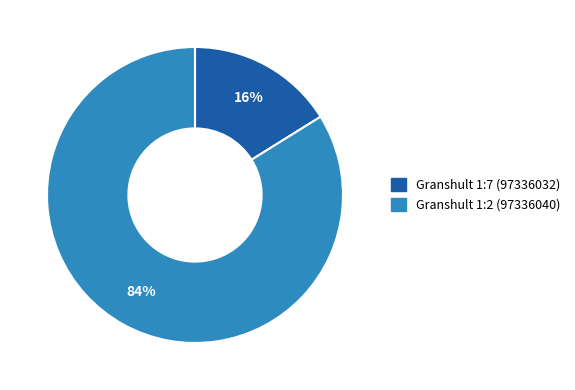

The Granshult 1:7 (97336032) slice represents 25% of the pie. True or false?

False